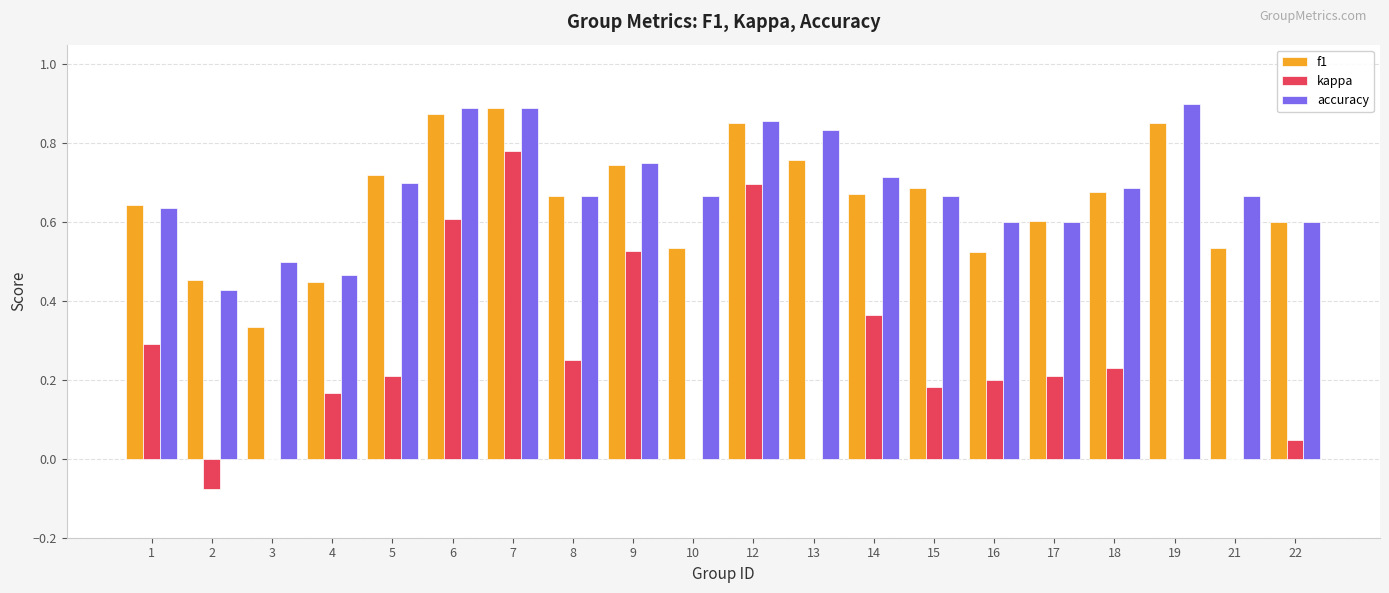

How many f1 values are between 0 and 1?

20